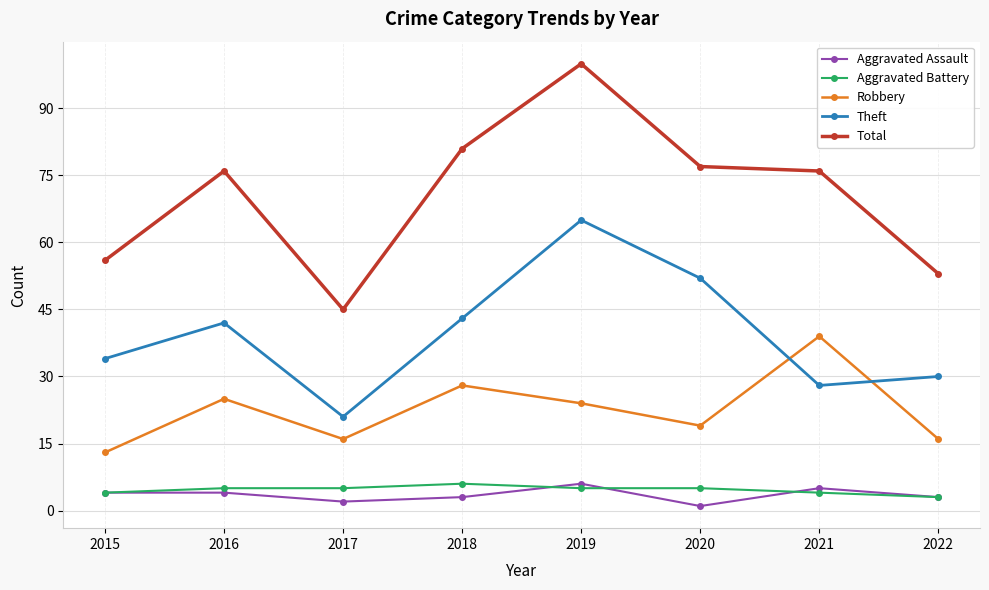

What is the difference between the second highest and minimum values in the Total series?

36